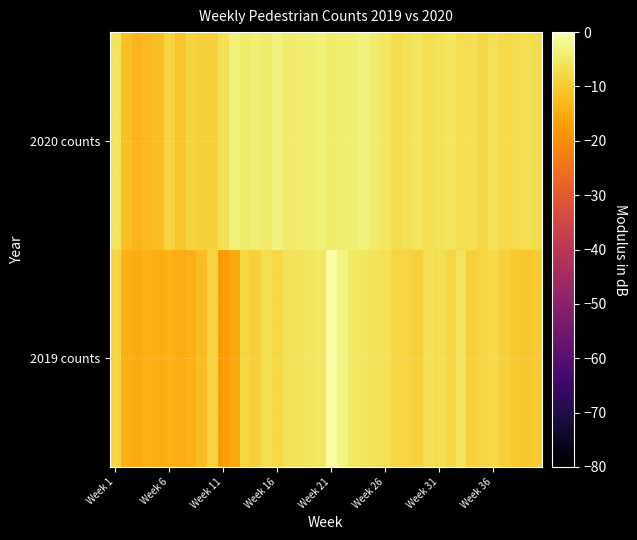

How many series are shown in this chart?

2